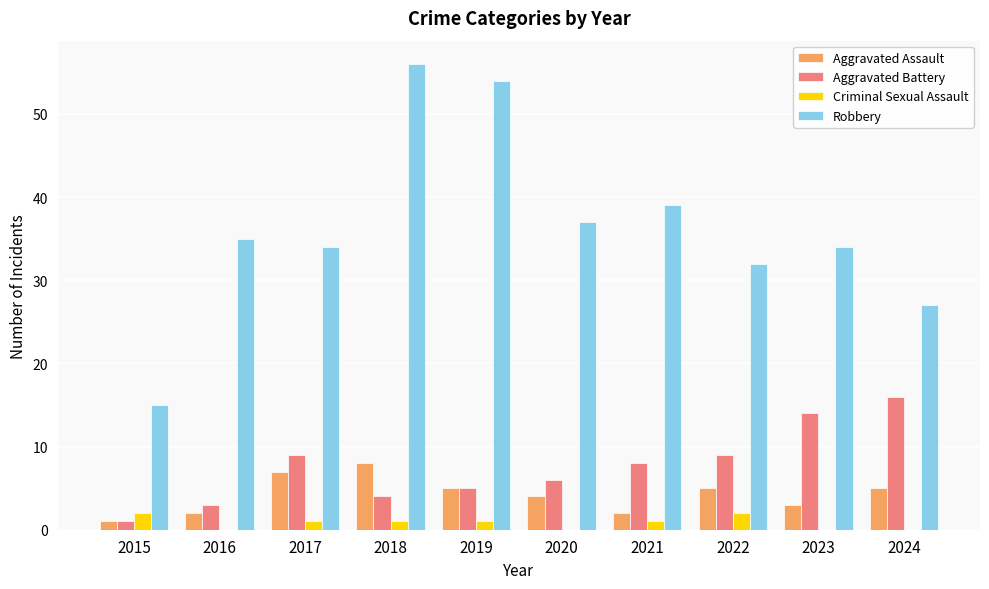

What is the maximum value for Aggravated Assault?

8